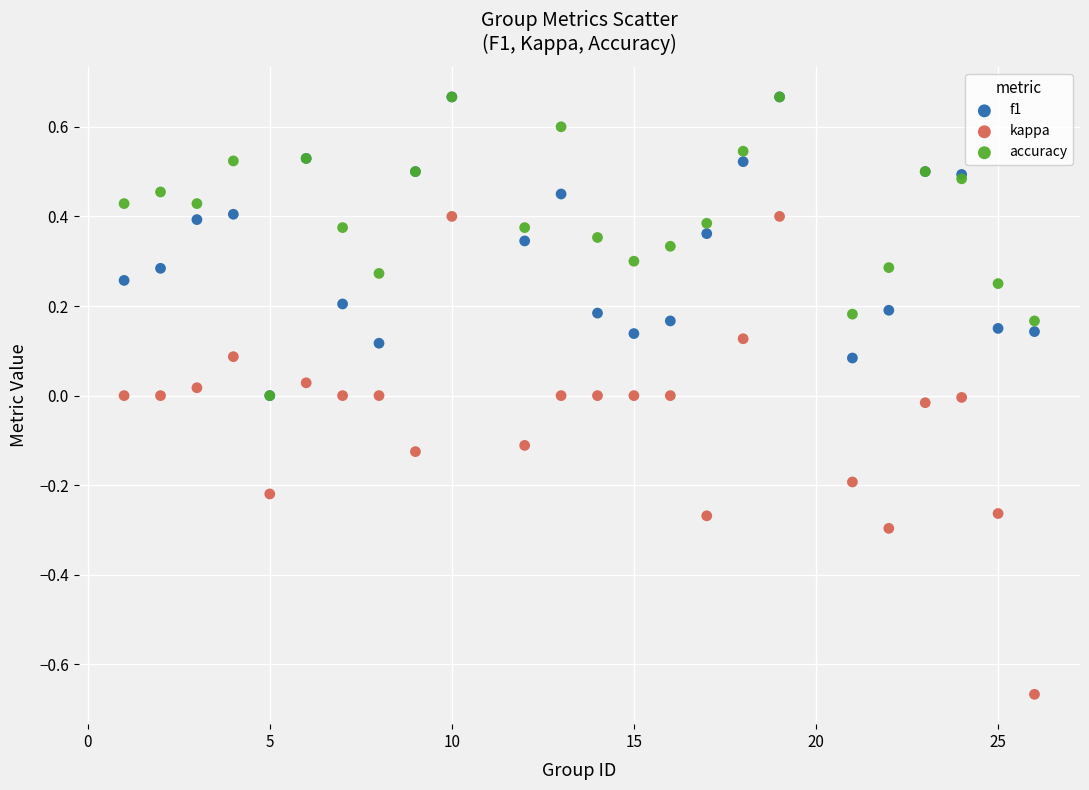

What are all the series names shown in the legend?

f1, kappa, accuracy